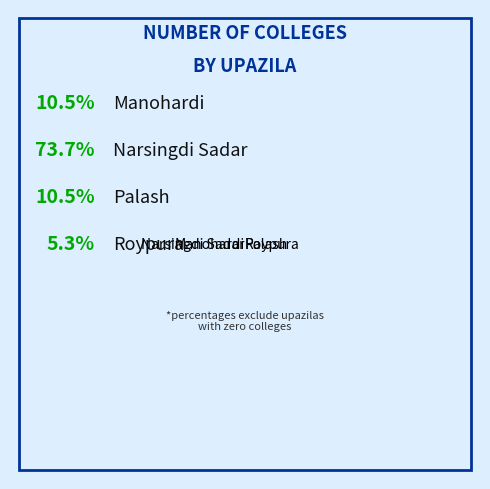

Count the number of slices in the pie.

4